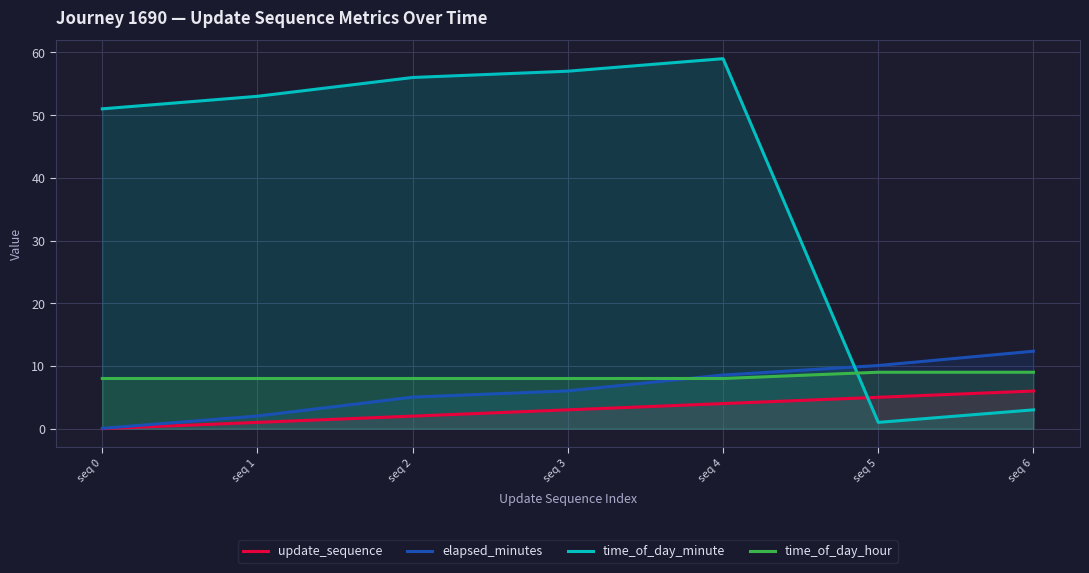

At which category is the sum across all series the highest?

seq 4